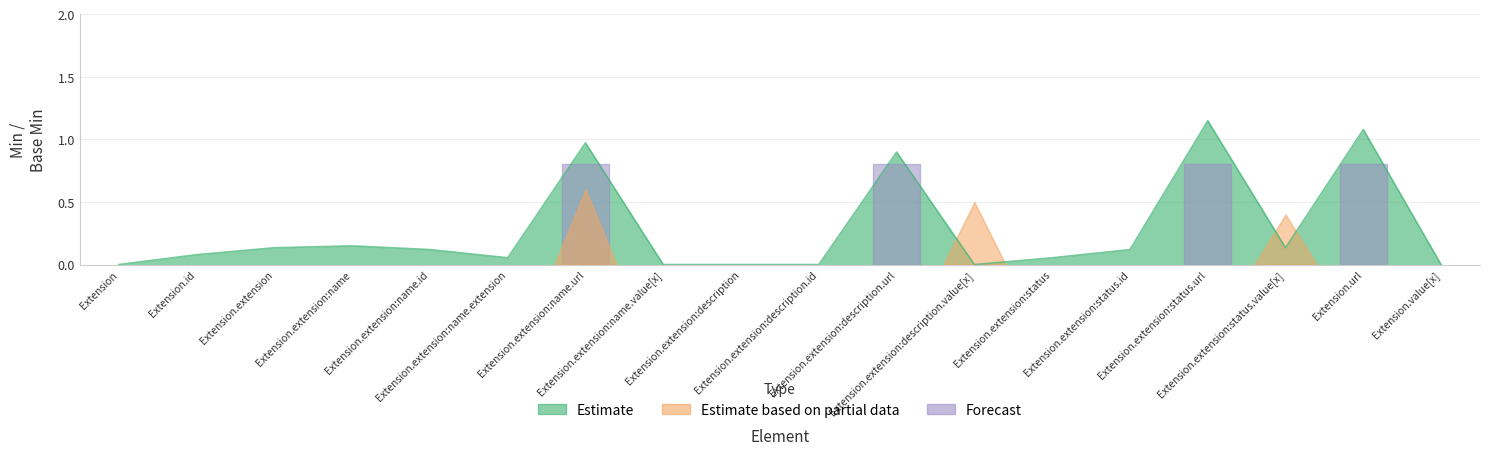

How many lines are shown in the chart?

1